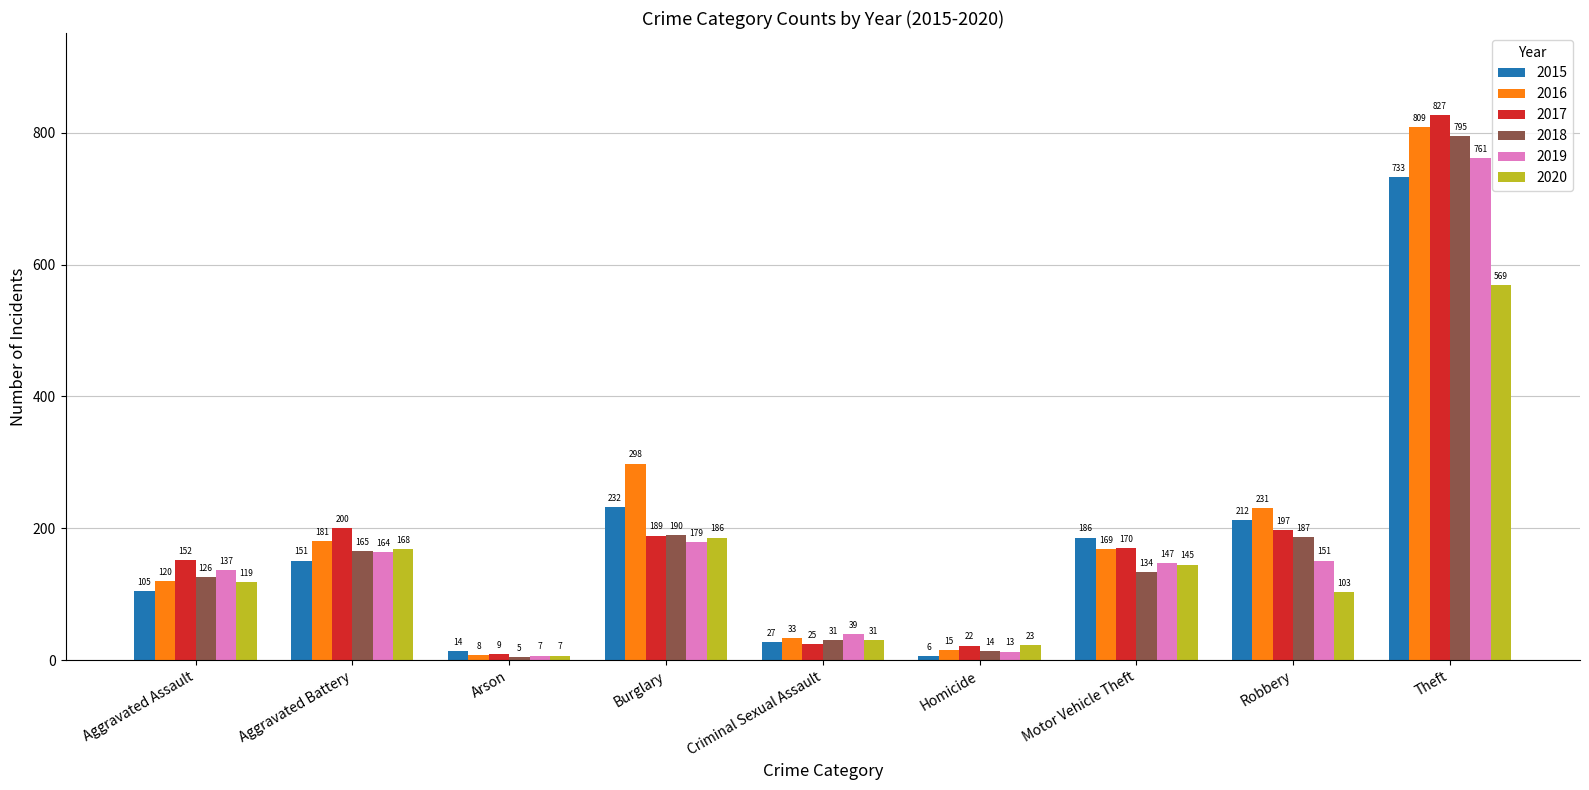

Is it true that 2017 equals 9 at Arson?

True